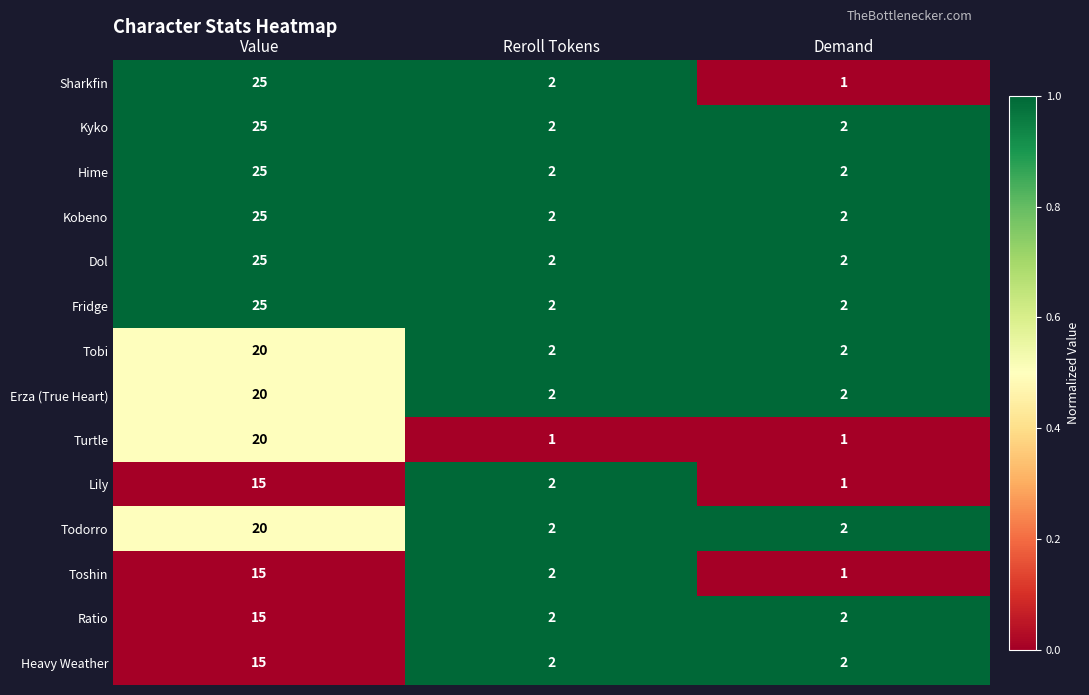

Which series has the widest spread of values?

Sharkfin